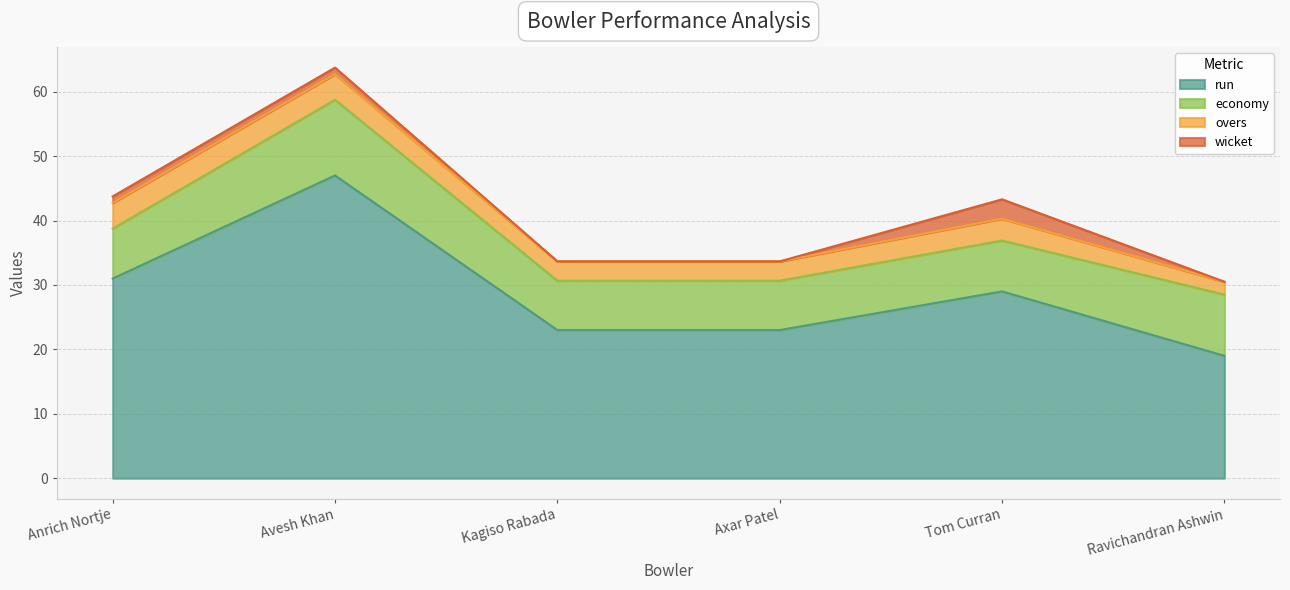

True or false: run and overs cross at least once.

False